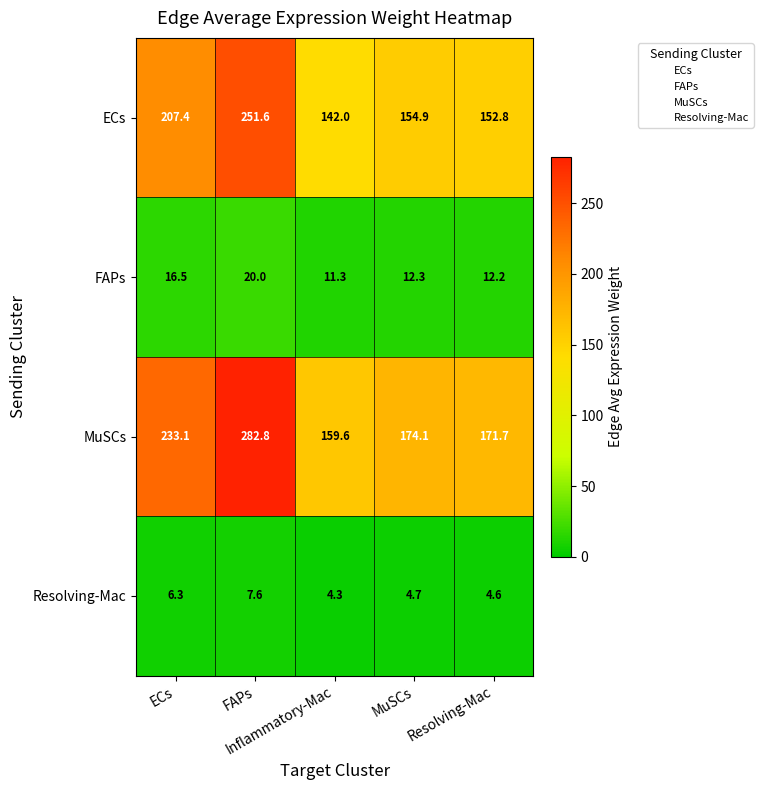

What is the greatest value displayed?

282.8